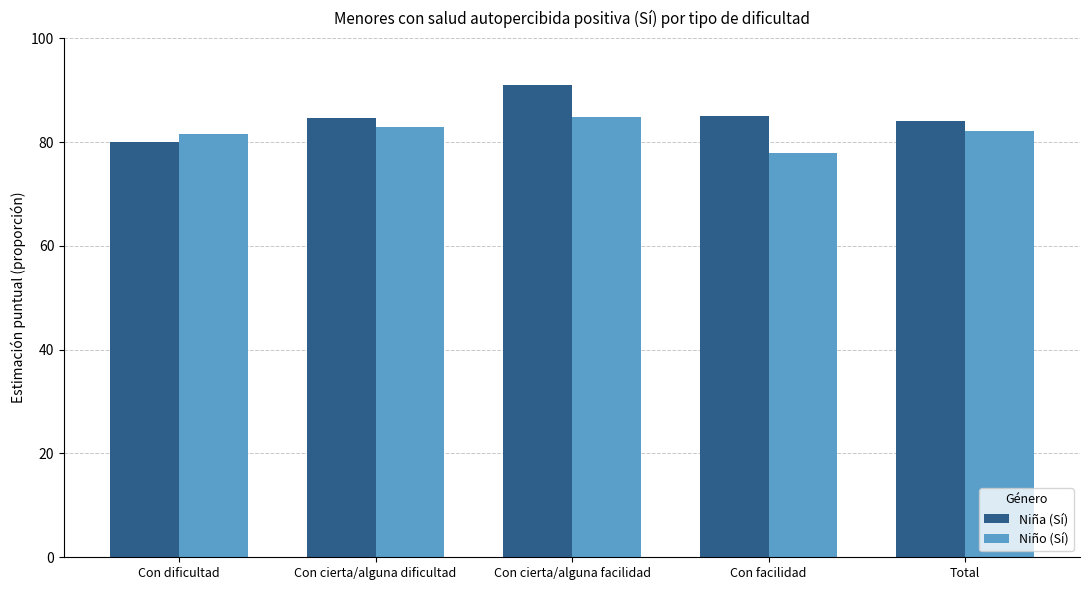

What is the difference between the second highest and minimum values in the Niño (Sí) series?

5.1